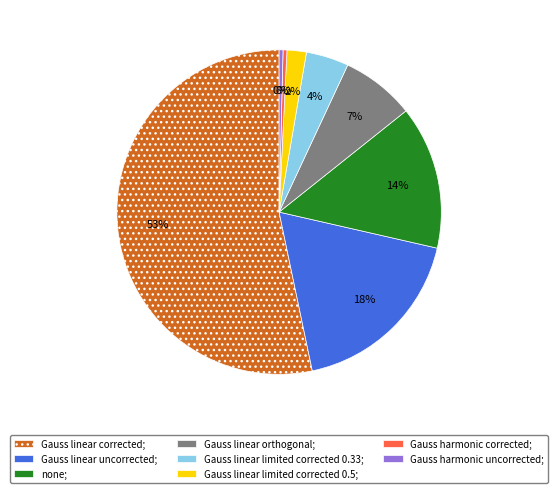

Is the sum of none; and Gauss linear limited corrected 0.33; greater than half?

No